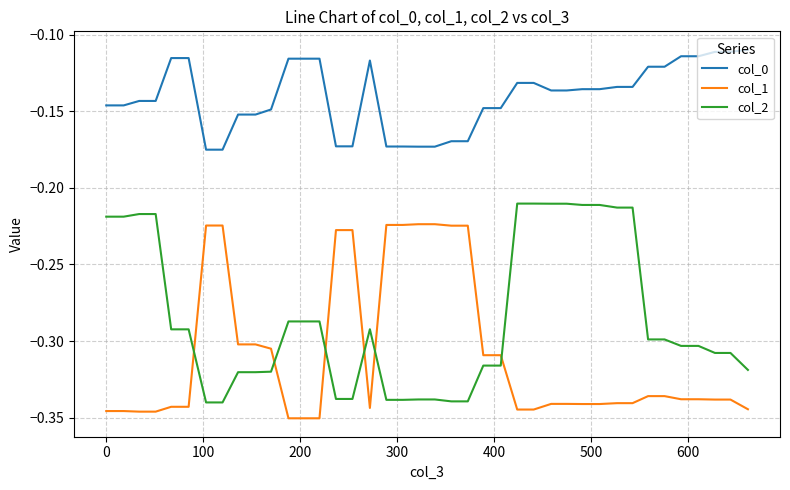

After their last crossing, which series has the higher values: col_1 or col_2?

col_2